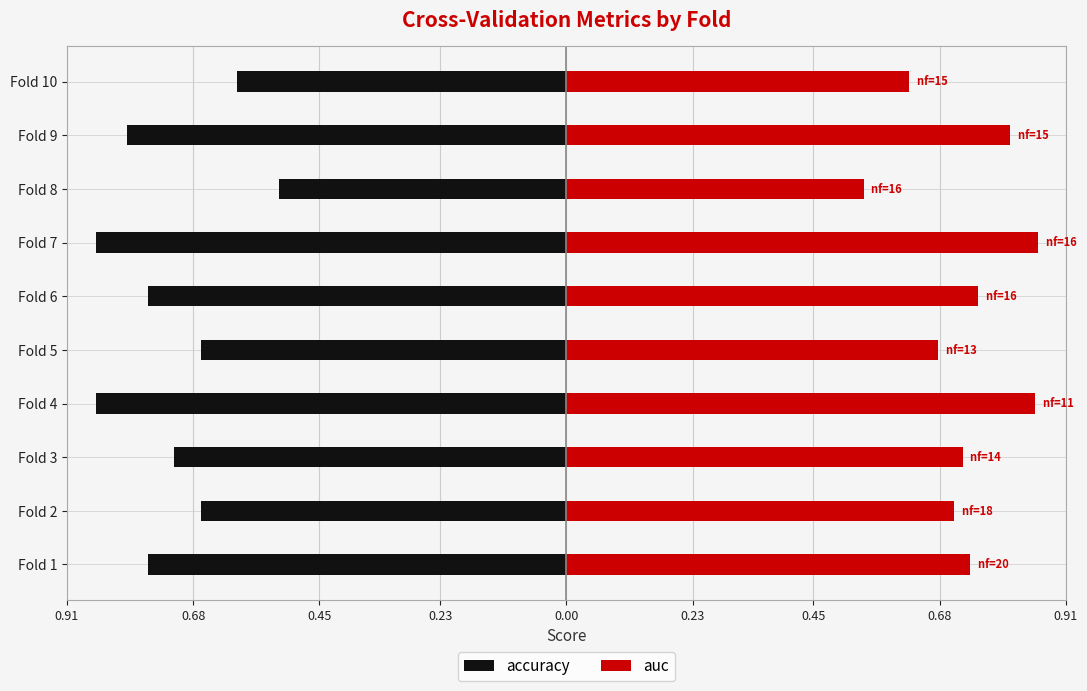

Is the value of auc at Fold 10 greater than the value of accuracy at Fold 3?

Yes